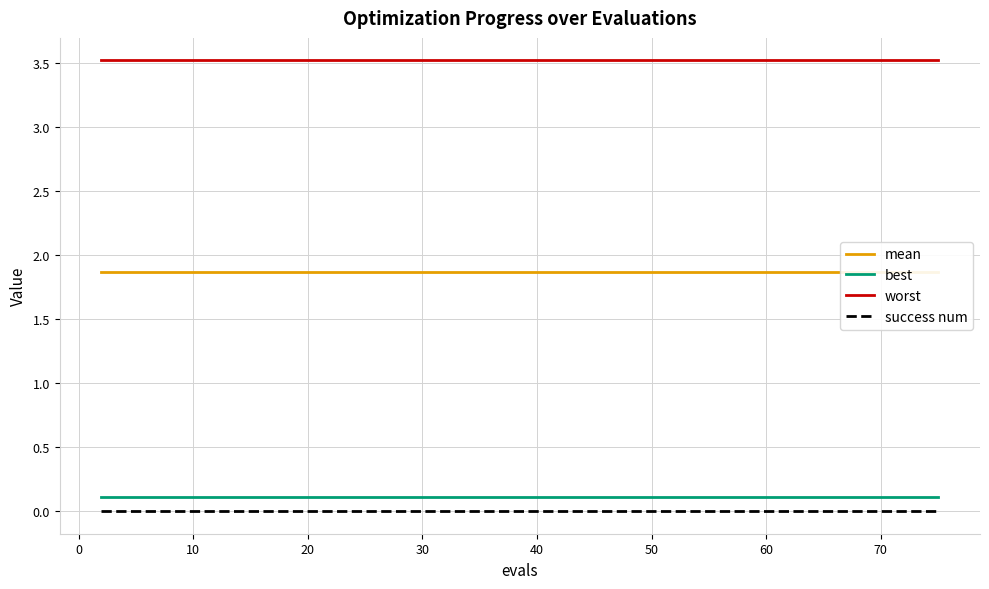

List the series in order of their peak value, lowest first.

success num, best, mean, worst